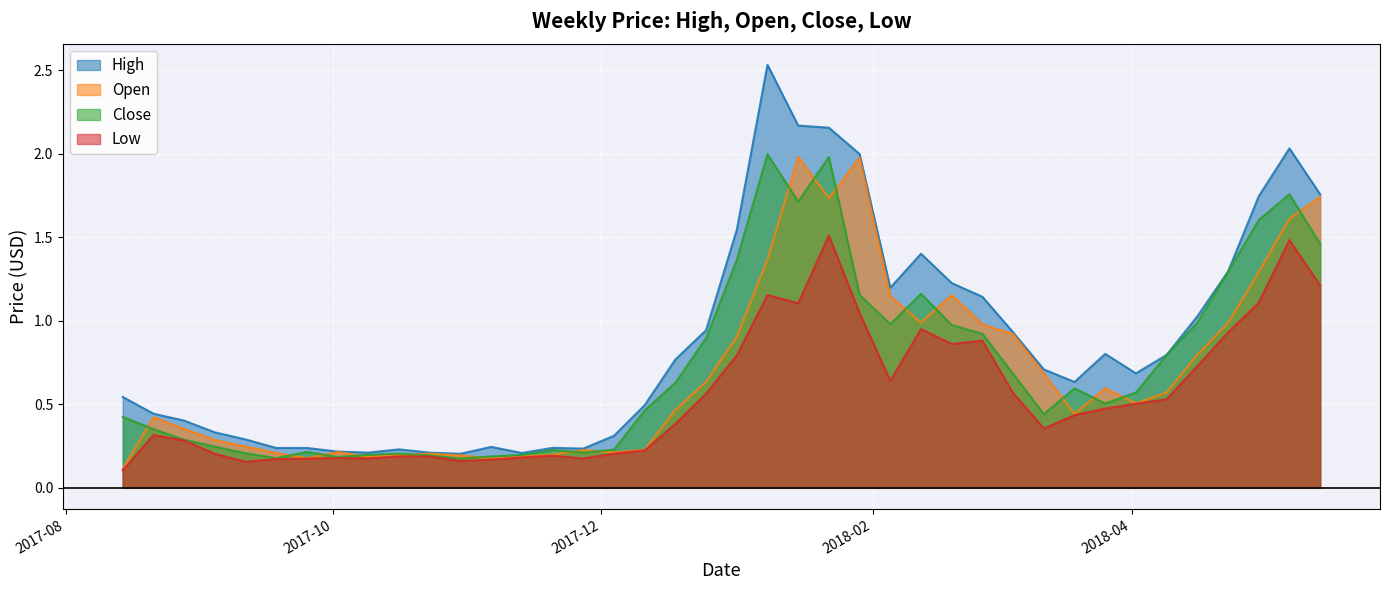

At 2018-03-19, list the series in order from smallest to largest.

Low, Open, Close, High